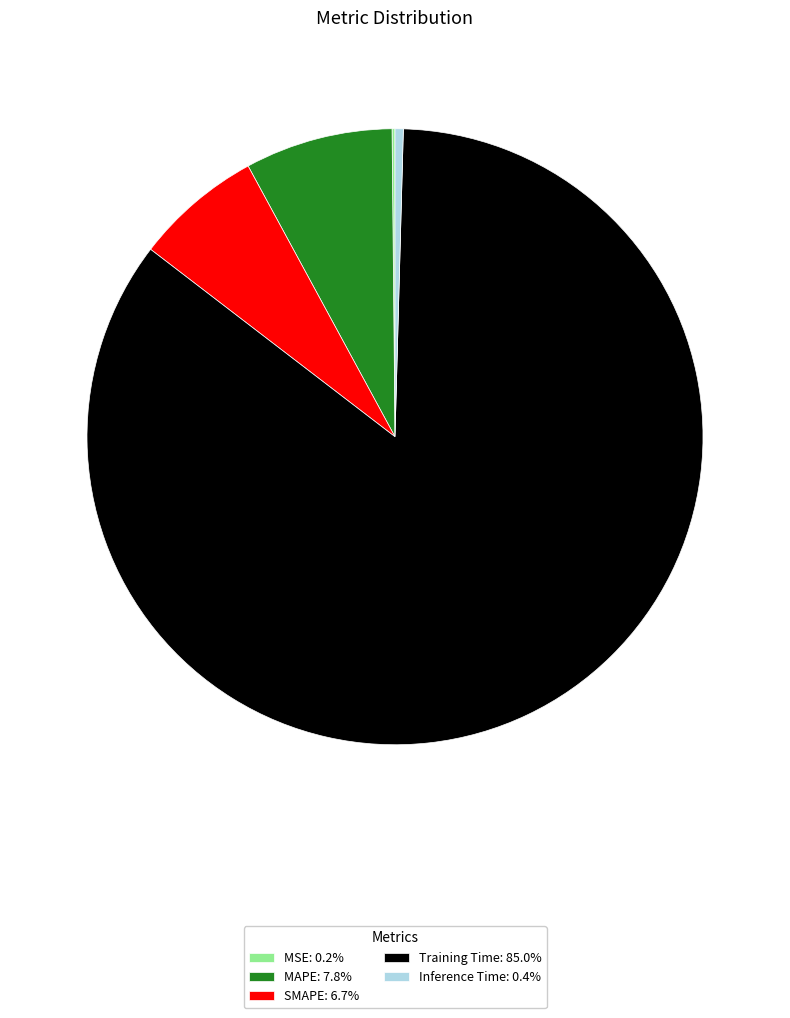

Is the sum of Inference Time: 0.4% and Training Time: 85.0% greater than half?

Yes